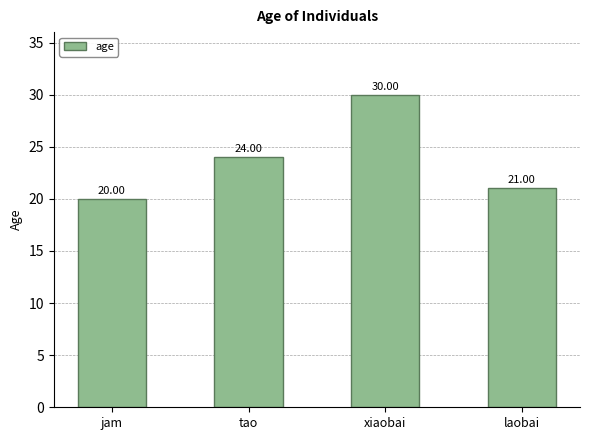

What is the maximum value shown in the chart?

30